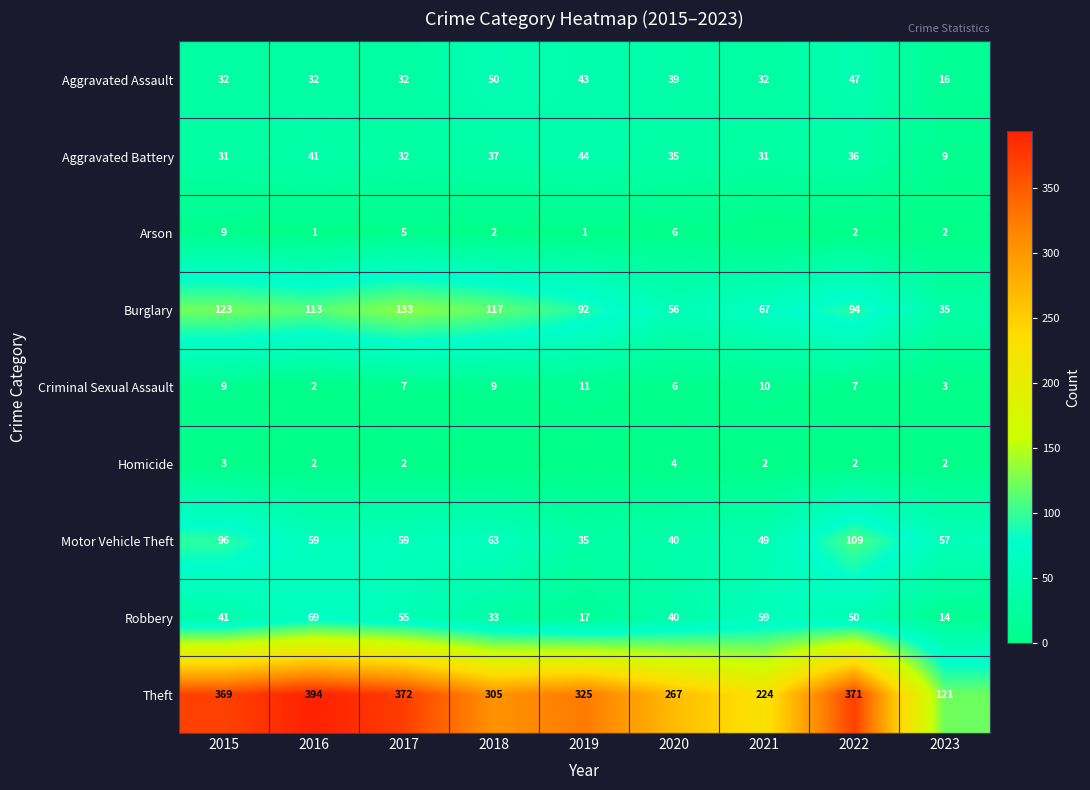

List the labels in order of Robbery value, largest first.

2016, 2021, 2017, 2022, 2015, 2020, 2018, 2019, 2023